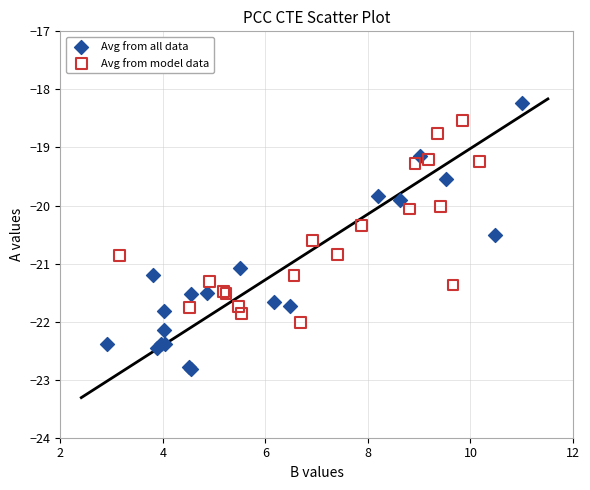

Which series contains the highest Y value?

Avg from all data